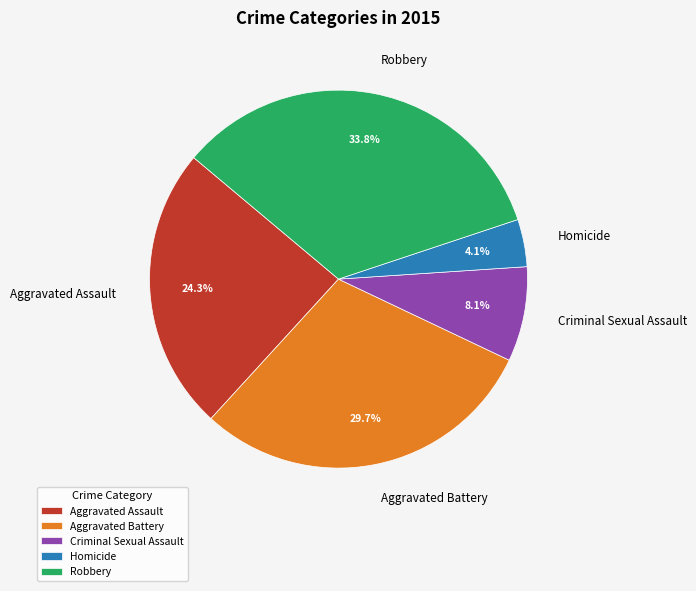

What is the largest slice in the pie chart?

Robbery